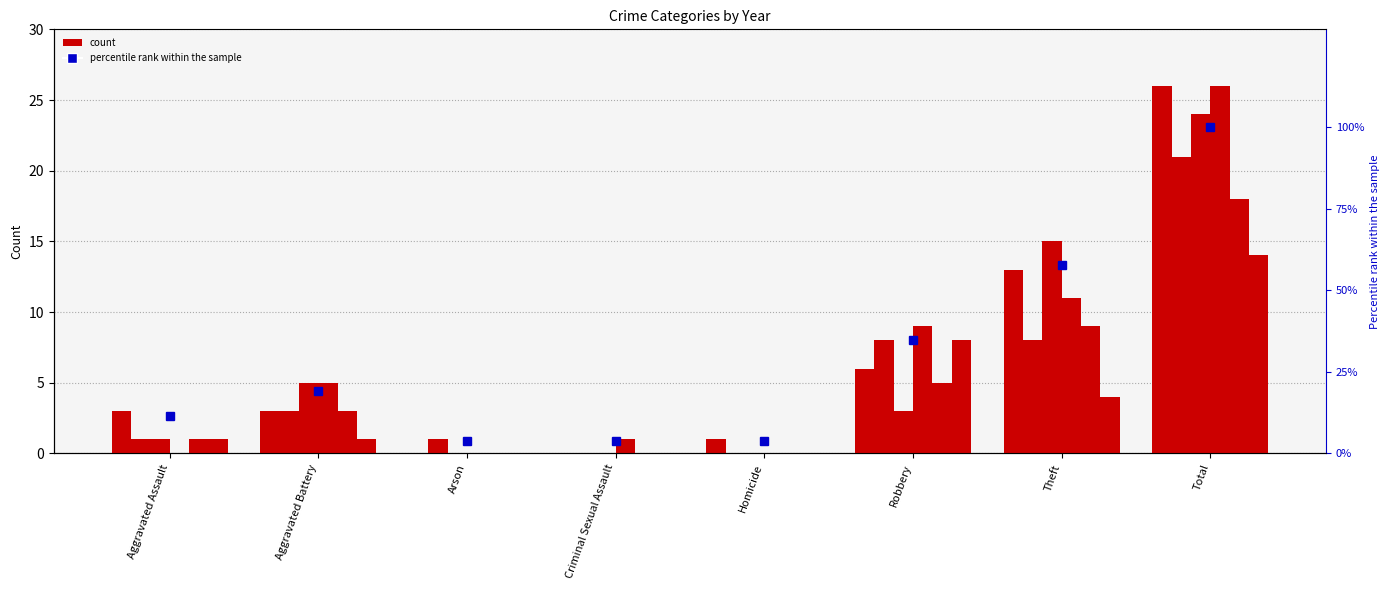

How many data points does each series have?

8